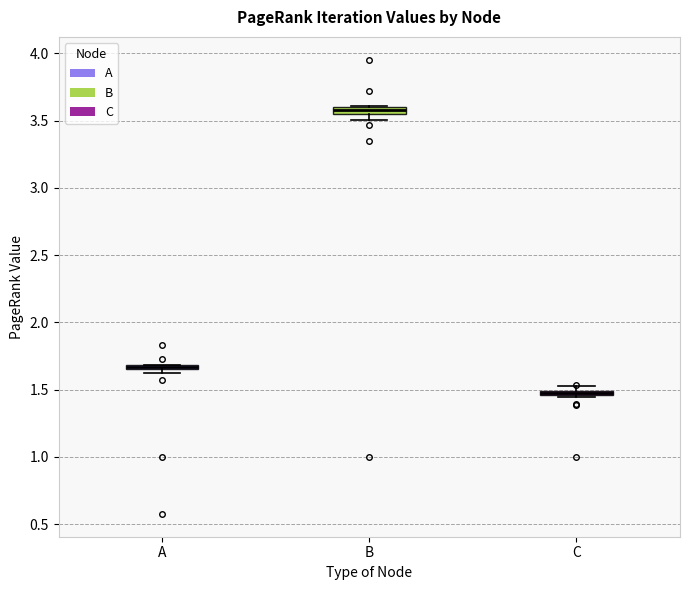

Where is the upper edge of the box for B on the y-axis? The values are not printed on the chart, so give them approximately, as read against the axis.

3.60